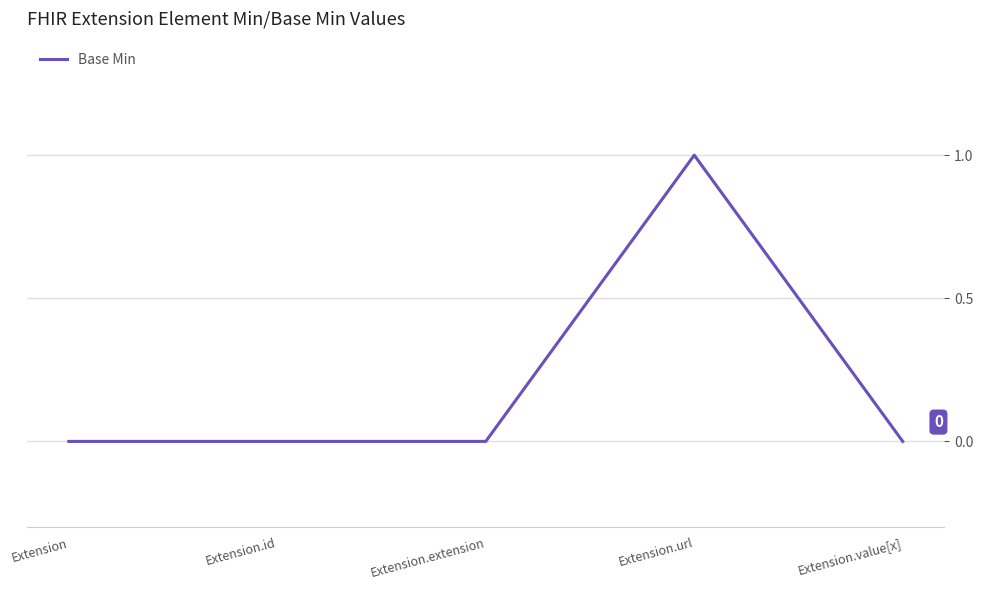

What is the difference between the maximum and minimum values?

1